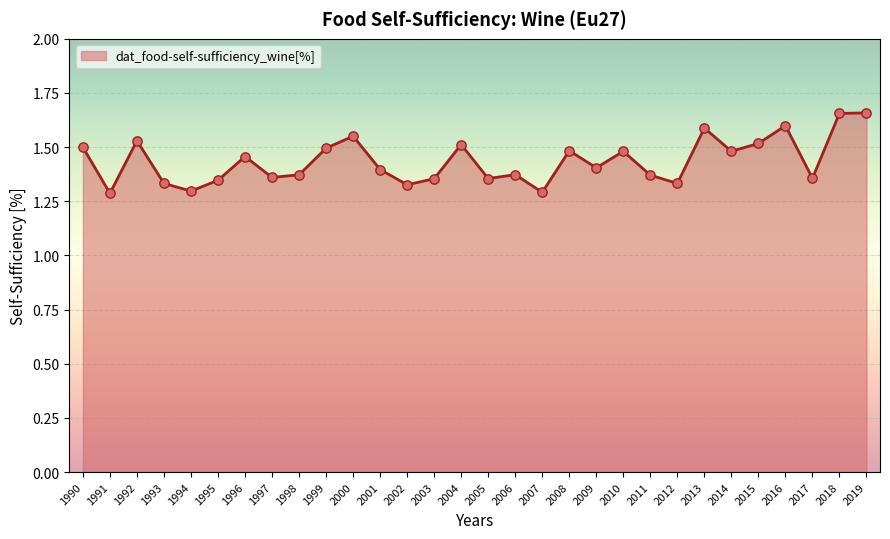

Approximately how many times larger is the value at 2005 compared to 1991?

1.1